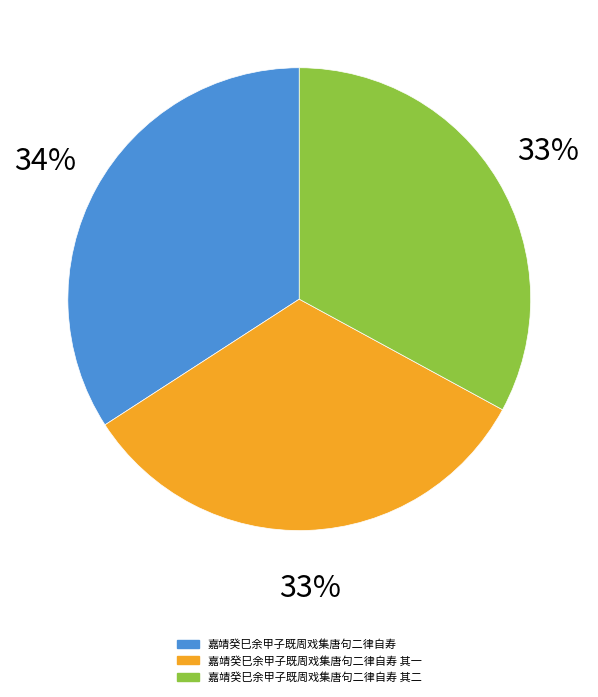

What is the ratio of the value at 嘉靖癸巳余甲子既周戏集唐句二律自寿 其二 to the value at 嘉靖癸巳余甲子既周戏集唐句二律自寿?

1.0